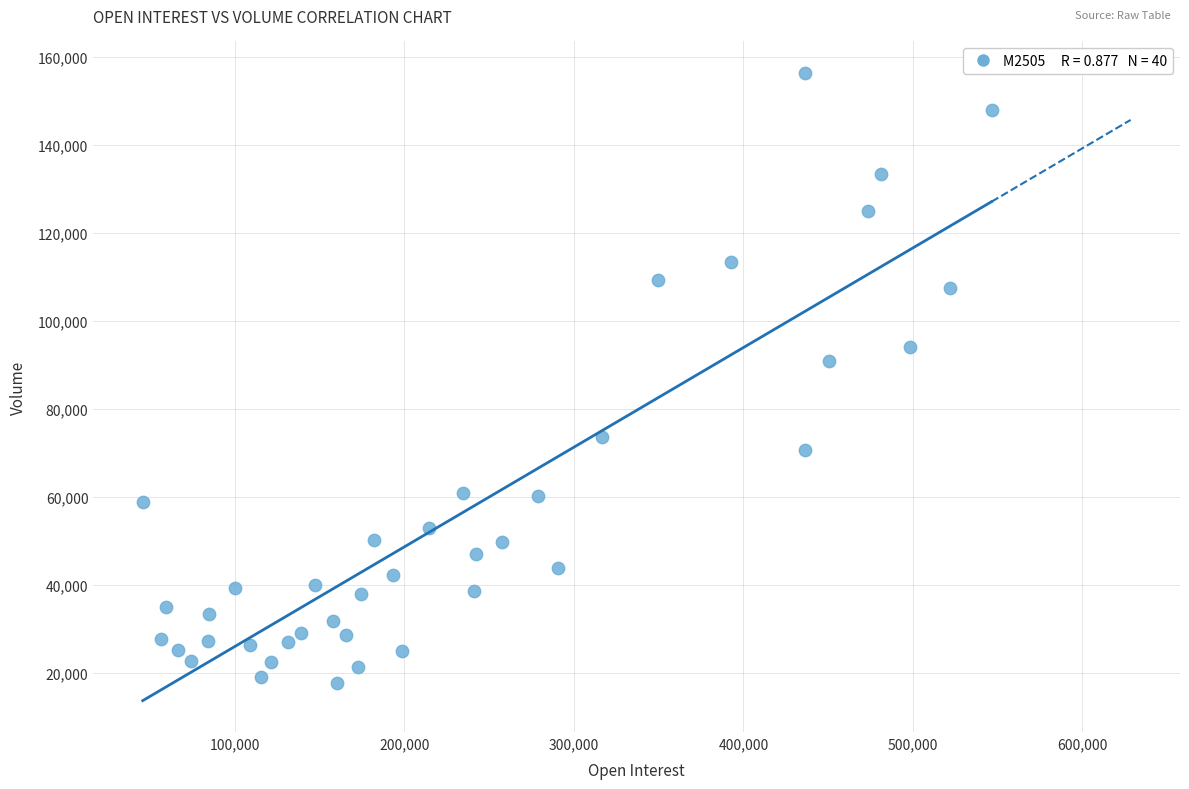

What is the range of Y values (max minus min)?

138605